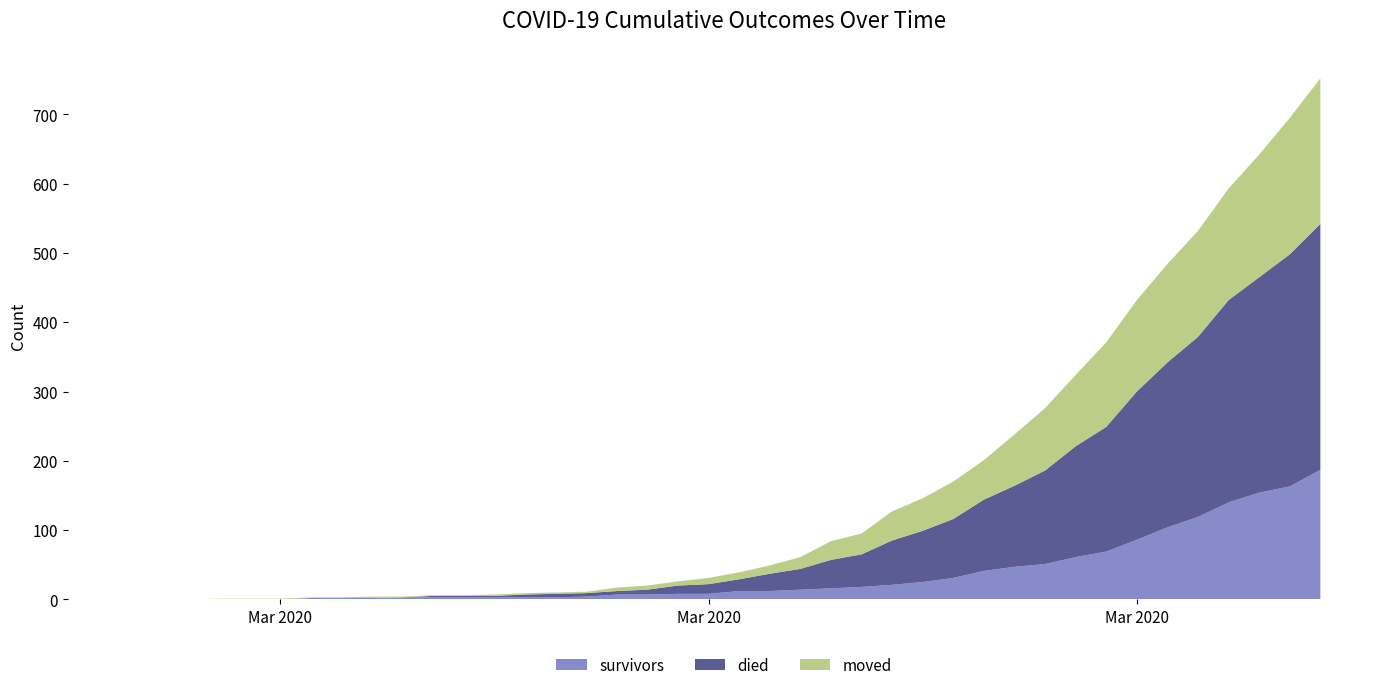

Reading left to right, extract all data points from this chart.

survivors: 2020-02-27=0	2020-02-28=0	2020-02-29=0	2020-03-01=0	2020-03-02=0	2020-03-03=0	2020-03-04=2	2020-03-05=2	2020-03-06=2	2020-03-07=3	2020-03-08=3	2020-03-09=3	2020-03-10=3	2020-03-11=3	2020-03-12=3	2020-03-13=4	2020-03-14=7	2020-03-15=7	2020-03-16=8	2020-03-17=8	2020-03-18=12	2020-03-19=12	2020-03-20=14	2020-03-21=16	2020-03-22=18	2020-03-23=21	2020-03-24=25	2020-03-25=31	2020-03-26=41	2020-03-27=47	2020-03-28=51	2020-03-29=61	2020-03-30=69	2020-03-31=86	2020-04-01=104	2020-04-02=119	2020-04-03=140	2020-04-04=154	2020-04-05=163	2020-04-06=187
died: 2020-02-27=0	2020-02-28=0	2020-02-29=0	2020-03-01=0	2020-03-02=0	2020-03-03=0	2020-03-04=0	2020-03-05=0	2020-03-06=0	2020-03-07=0	2020-03-08=2	2020-03-09=2	2020-03-10=2	2020-03-11=4	2020-03-12=5	2020-03-13=5	2020-03-14=5	2020-03-15=7	2020-03-16=12	2020-03-17=14	2020-03-18=17	2020-03-19=25	2020-03-20=30	2020-03-21=41	2020-03-22=47	2020-03-23=64	2020-03-24=74	2020-03-25=85	2020-03-26=103	2020-03-27=117	2020-03-28=135	2020-03-29=160	2020-03-30=180	2020-03-31=214	2020-04-01=238	2020-04-02=260	2020-04-03=292	2020-04-04=311	2020-04-05=335	2020-04-06=355
moved: 2020-02-27=0	2020-02-28=0	2020-02-29=0	2020-03-01=1	2020-03-02=1	2020-03-03=1	2020-03-04=1	2020-03-05=1	2020-03-06=2	2020-03-07=1	2020-03-08=1	2020-03-09=1	2020-03-10=2	2020-03-11=2	2020-03-12=2	2020-03-13=2	2020-03-14=5	2020-03-15=6	2020-03-16=6	2020-03-17=9	2020-03-18=10	2020-03-19=12	2020-03-20=17	2020-03-21=27	2020-03-22=30	2020-03-23=42	2020-03-24=47	2020-03-25=54	2020-03-26=57	2020-03-27=74	2020-03-28=90	2020-03-29=103	2020-03-30=122	2020-03-31=132	2020-04-01=142	2020-04-02=153	2020-04-03=161	2020-04-04=177	2020-04-05=197	2020-04-06=210